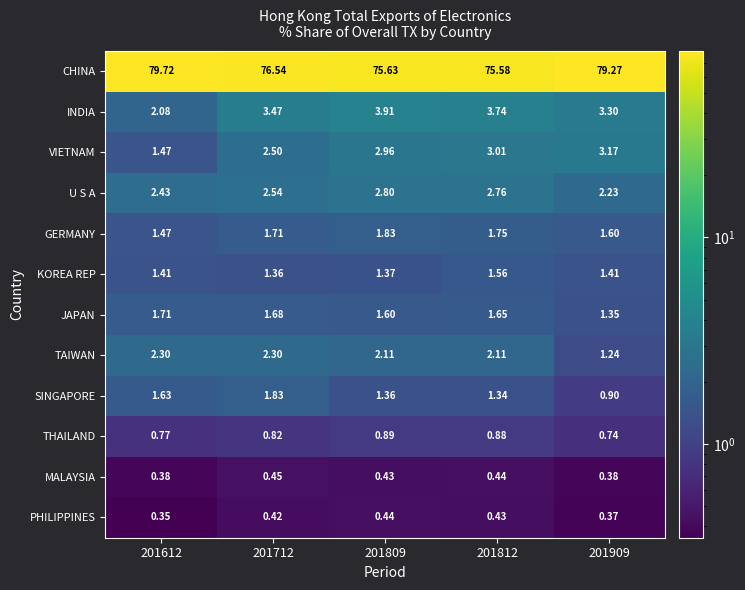

Which series has the widest spread of values?

CHINA